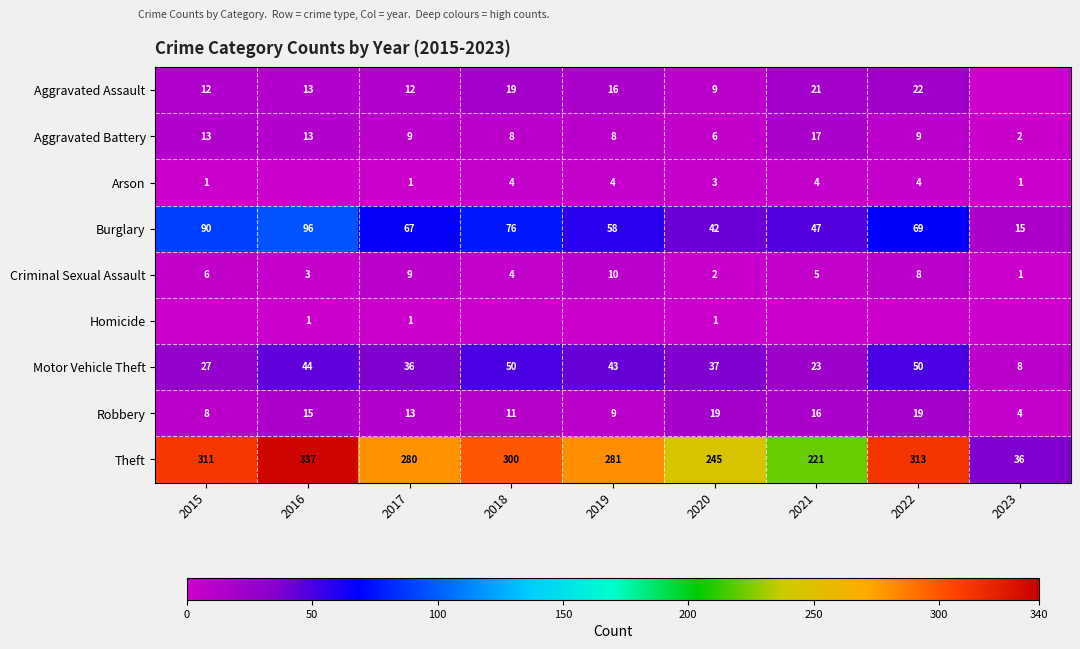

What is the difference between the highest and lowest values at 2019?

281